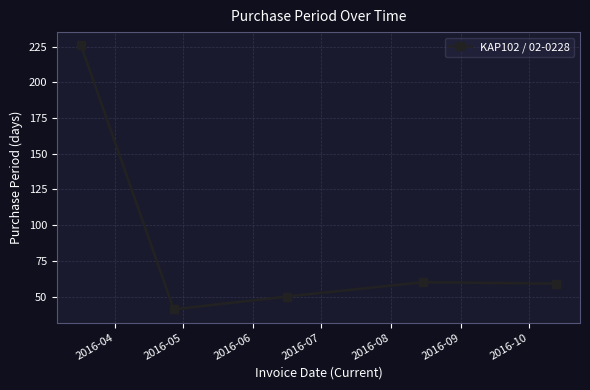

True or false: the data has more than 1 interior local peaks.

False